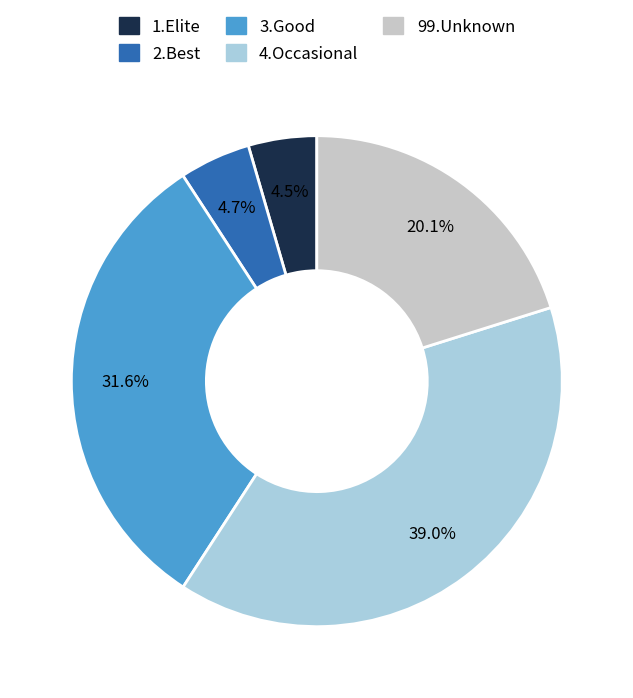

Count the number of slices in the pie.

5